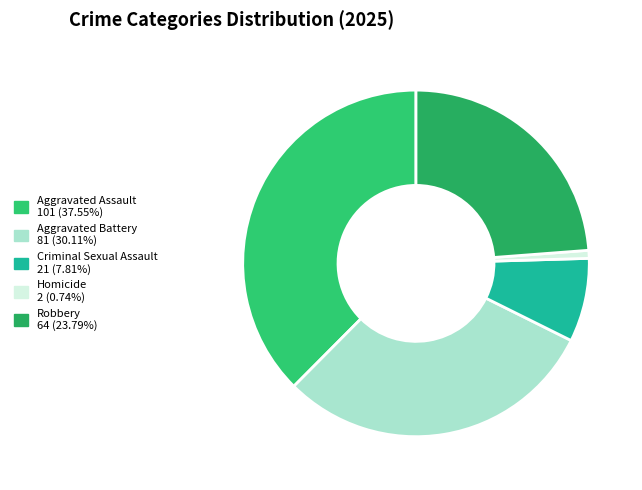

To the nearest percent, what portion does Homicide represent?

1%